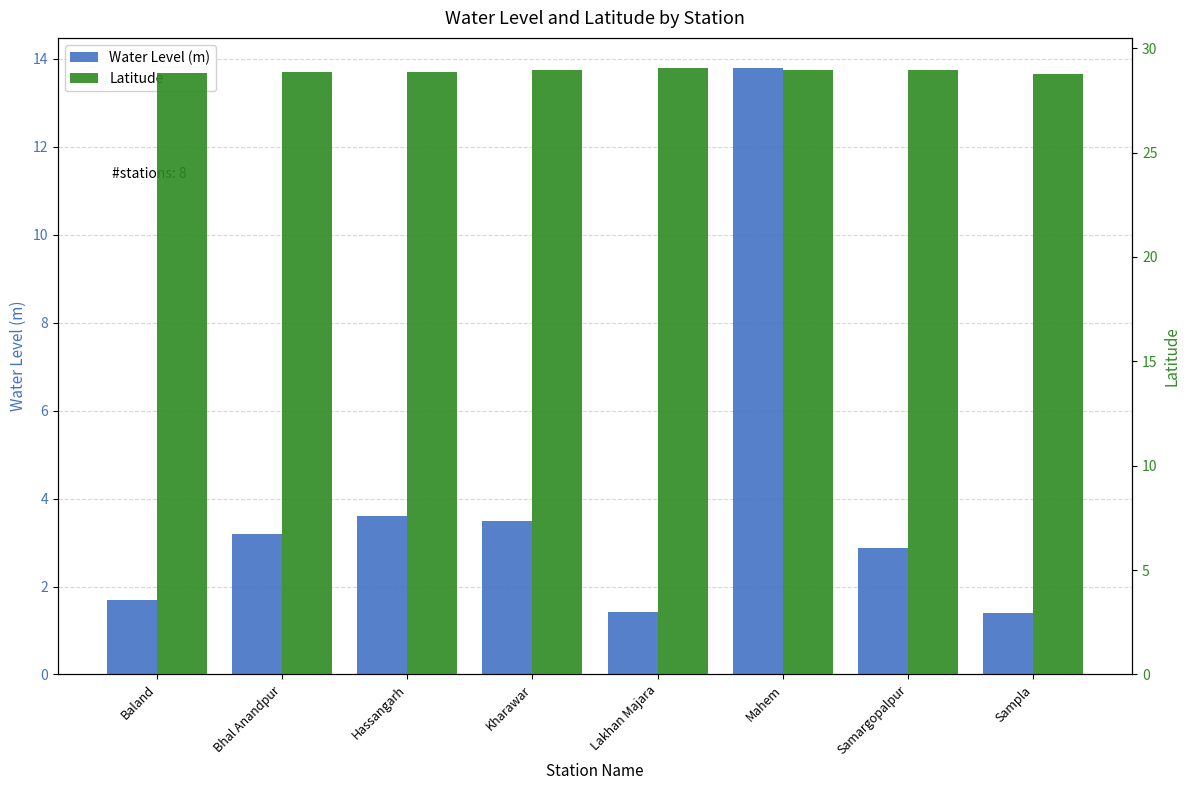

How many data points in Water Level (m) are above 3?

4